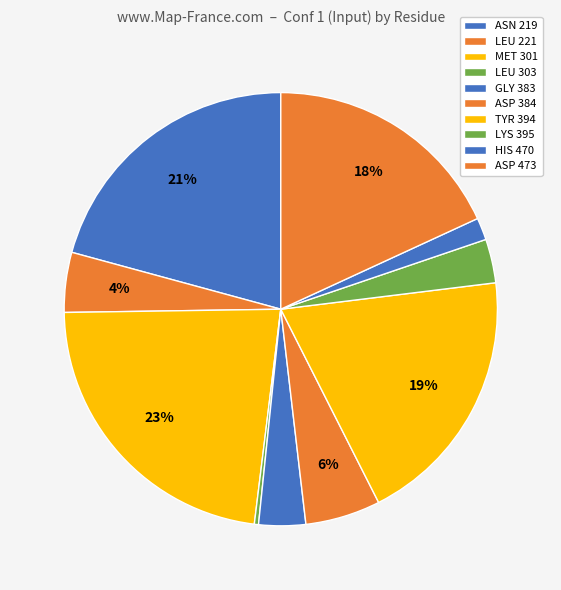

What percentage is the GLY 383 slice, to the nearest percent?

3%